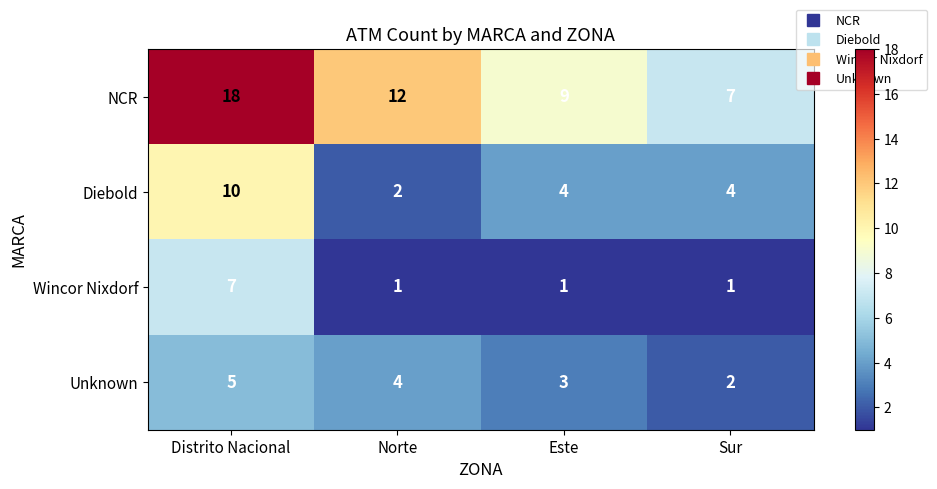

At which label does Unknown first exceed 4?

Distrito Nacional